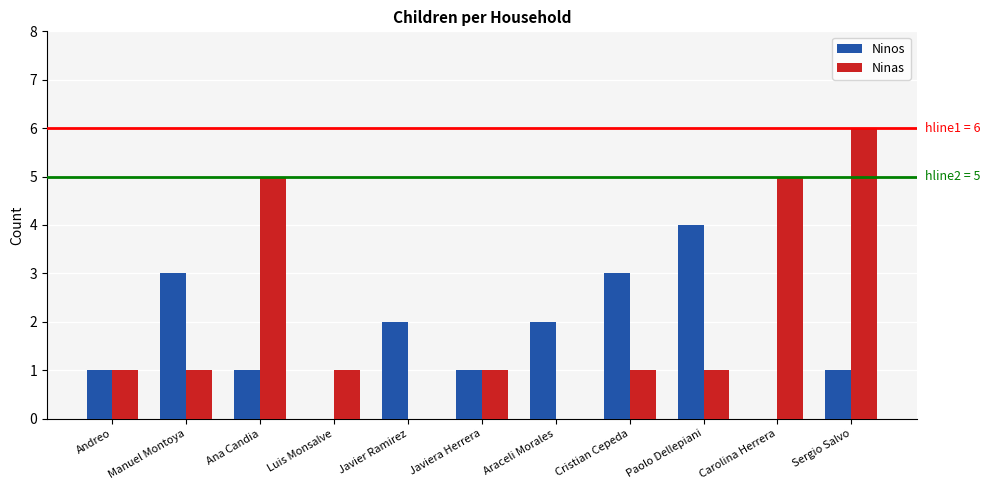

How many groups of bars are there?

11